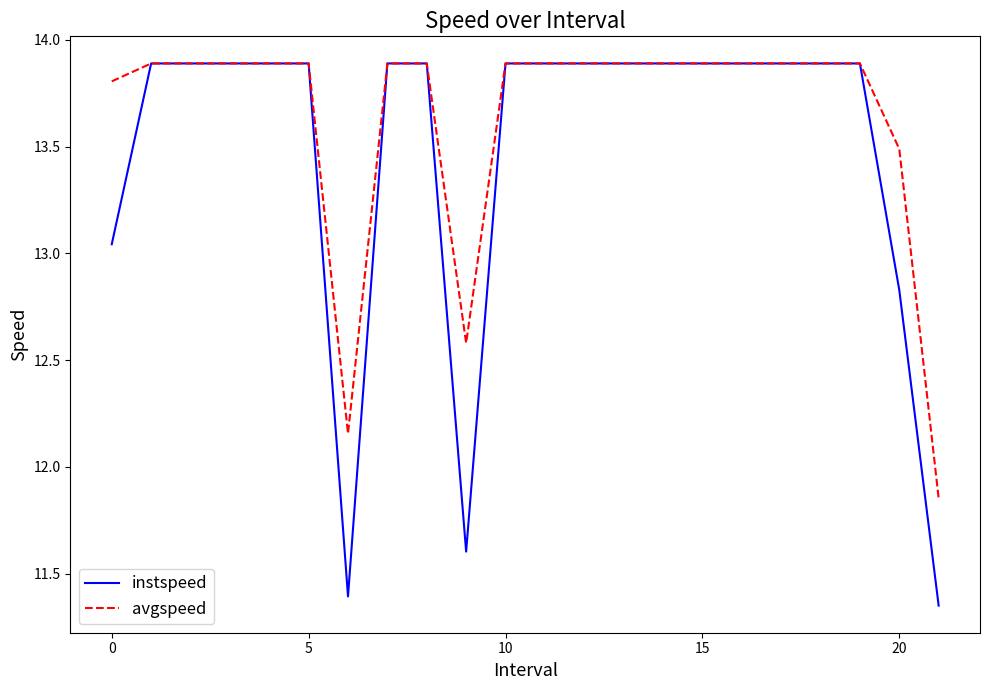

List the series in order of their overall mean, lowest first.

instspeed, avgspeed